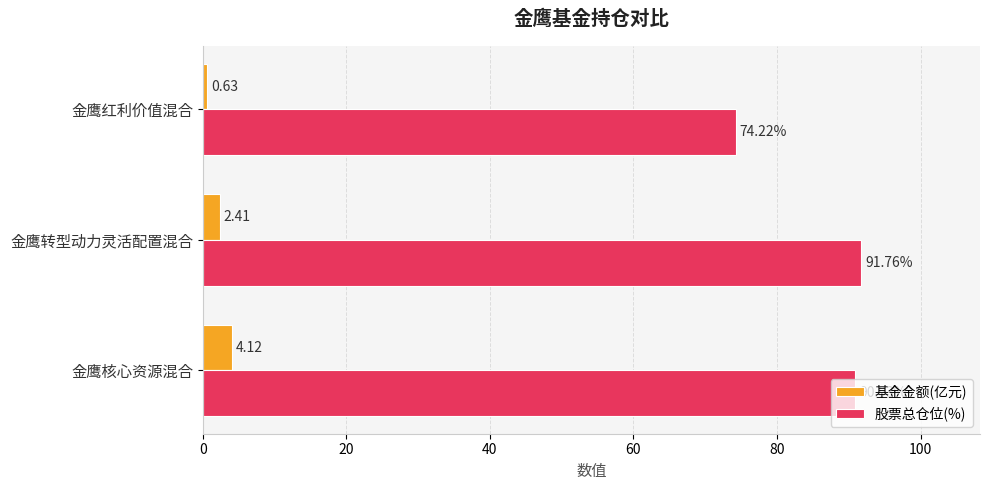

Rank the series by their average value, from highest to lowest.

股票总仓位(%), 基金金额(亿元)